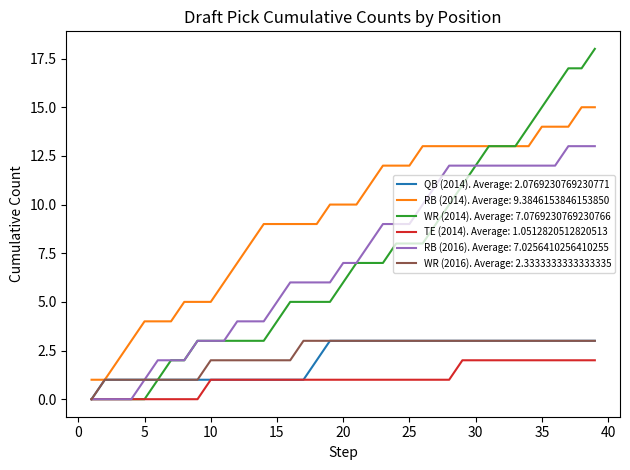

Which series has the widest spread of values?

WR (2014). Average: 7.0769230769230766